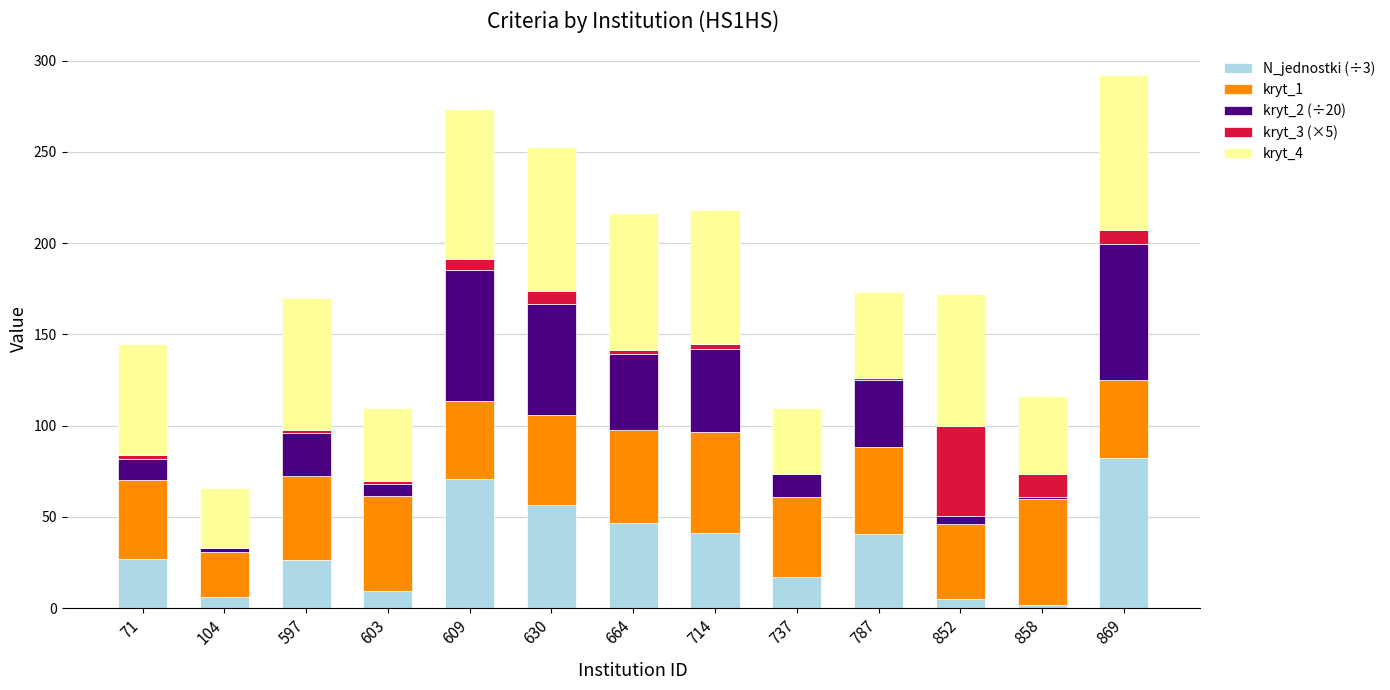

What is the total value across all series at 609?

273.4